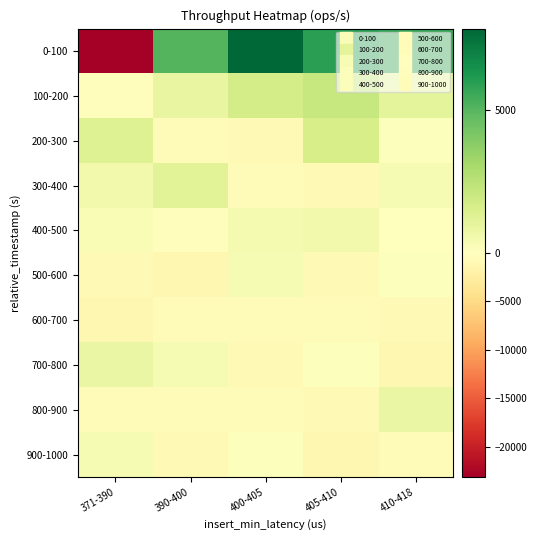

Which category has the highest value across all series?

400-405